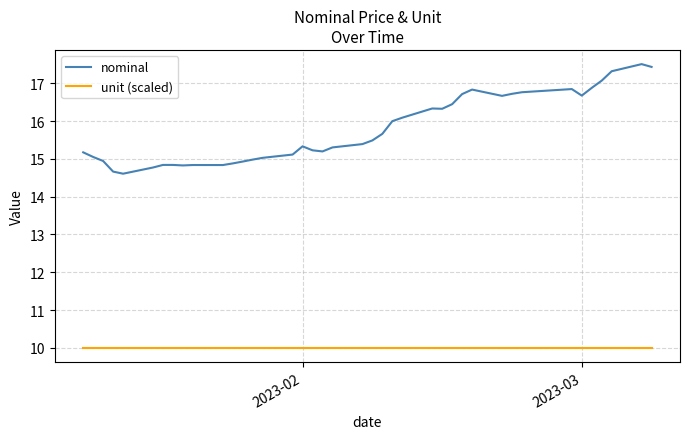

What is the maximum value for unit (scaled)?

10.0